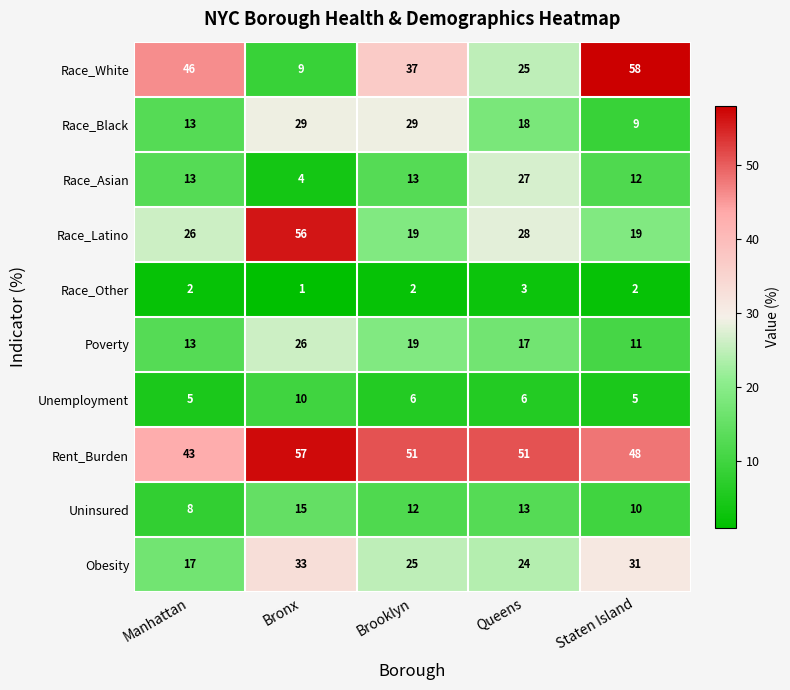

Which label corresponds to the largest value in the chart?

Staten Island